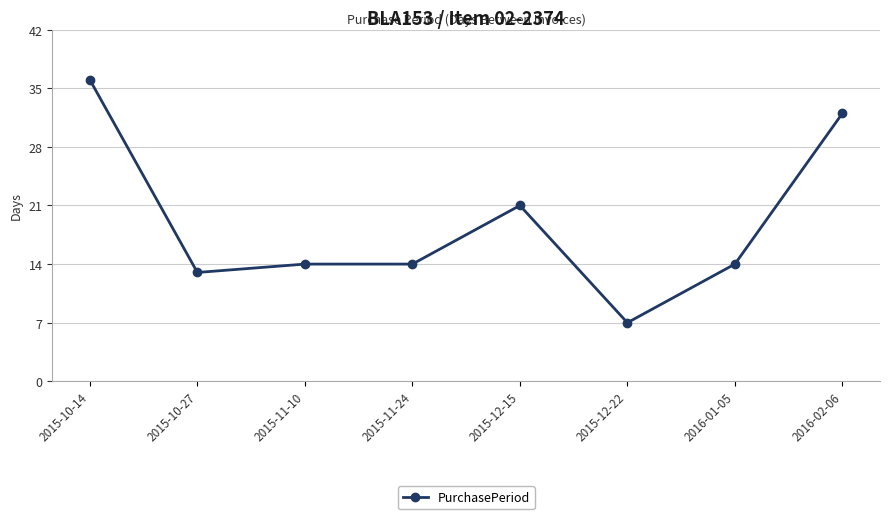

Which category has the highest value across all series?

2015-10-14